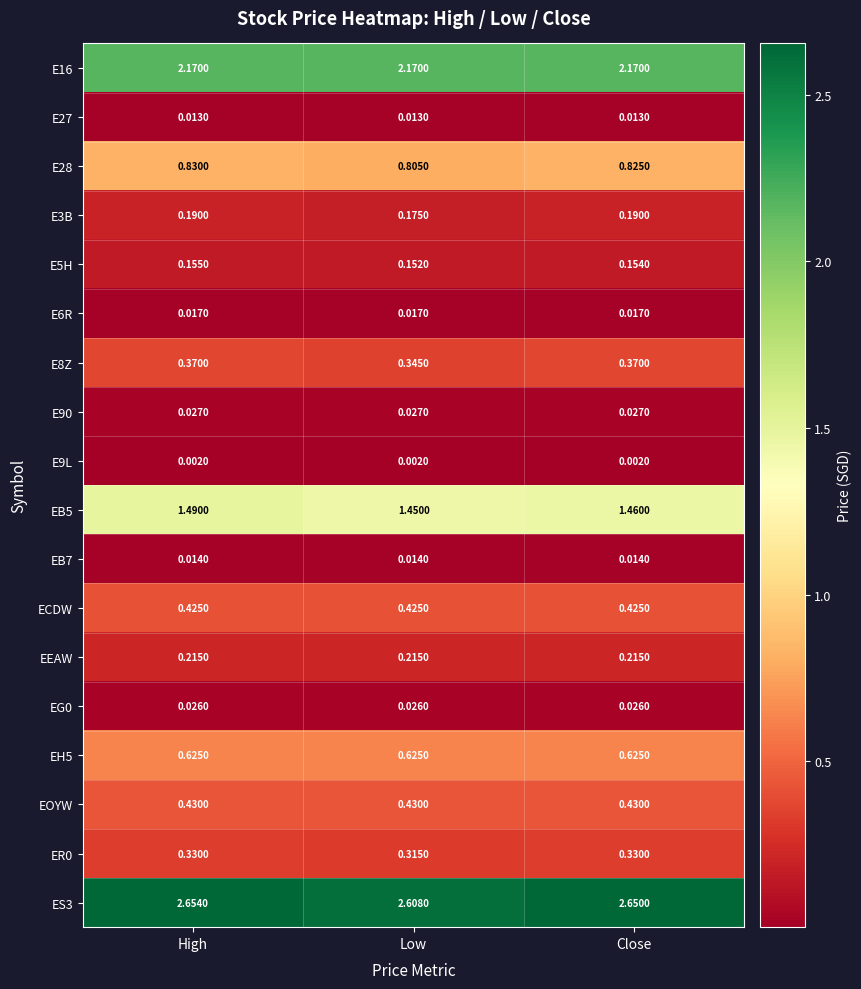

Which label corresponds to the largest value in the chart?

High